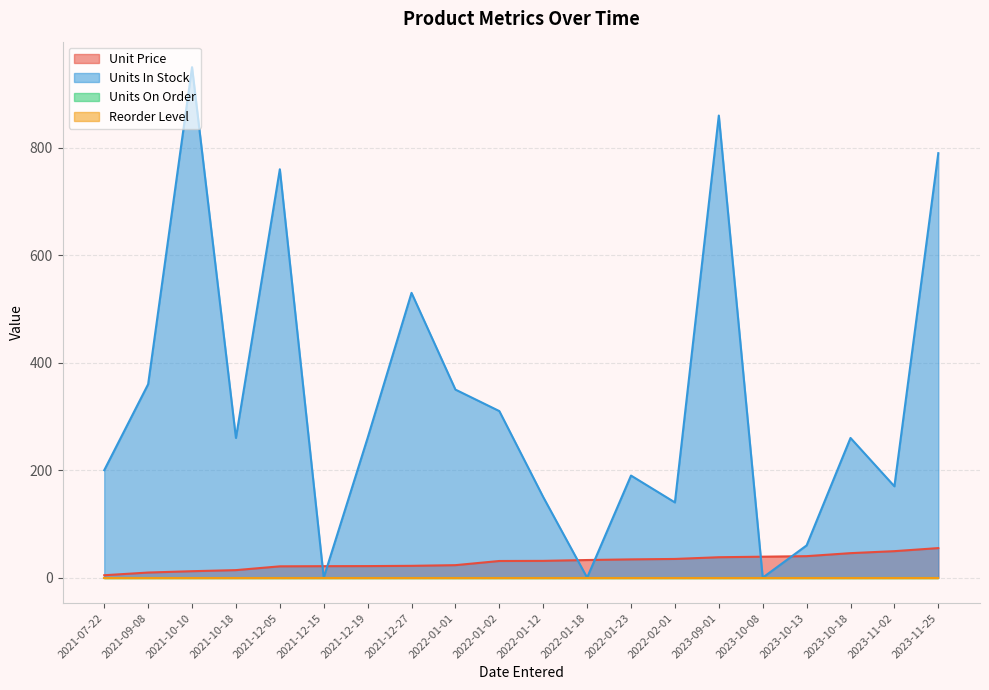

List the labels in order of Unit Price value, largest first.

2023-11-25, 2023-11-02, 2023-10-18, 2023-10-13, 2023-10-08, 2023-09-01, 2022-02-01, 2022-01-23, 2022-01-18, 2022-01-12, 2022-01-02, 2022-01-01, 2021-12-27, 2021-12-19, 2021-12-15, 2021-12-05, 2021-10-18, 2021-10-10, 2021-09-08, 2021-07-22